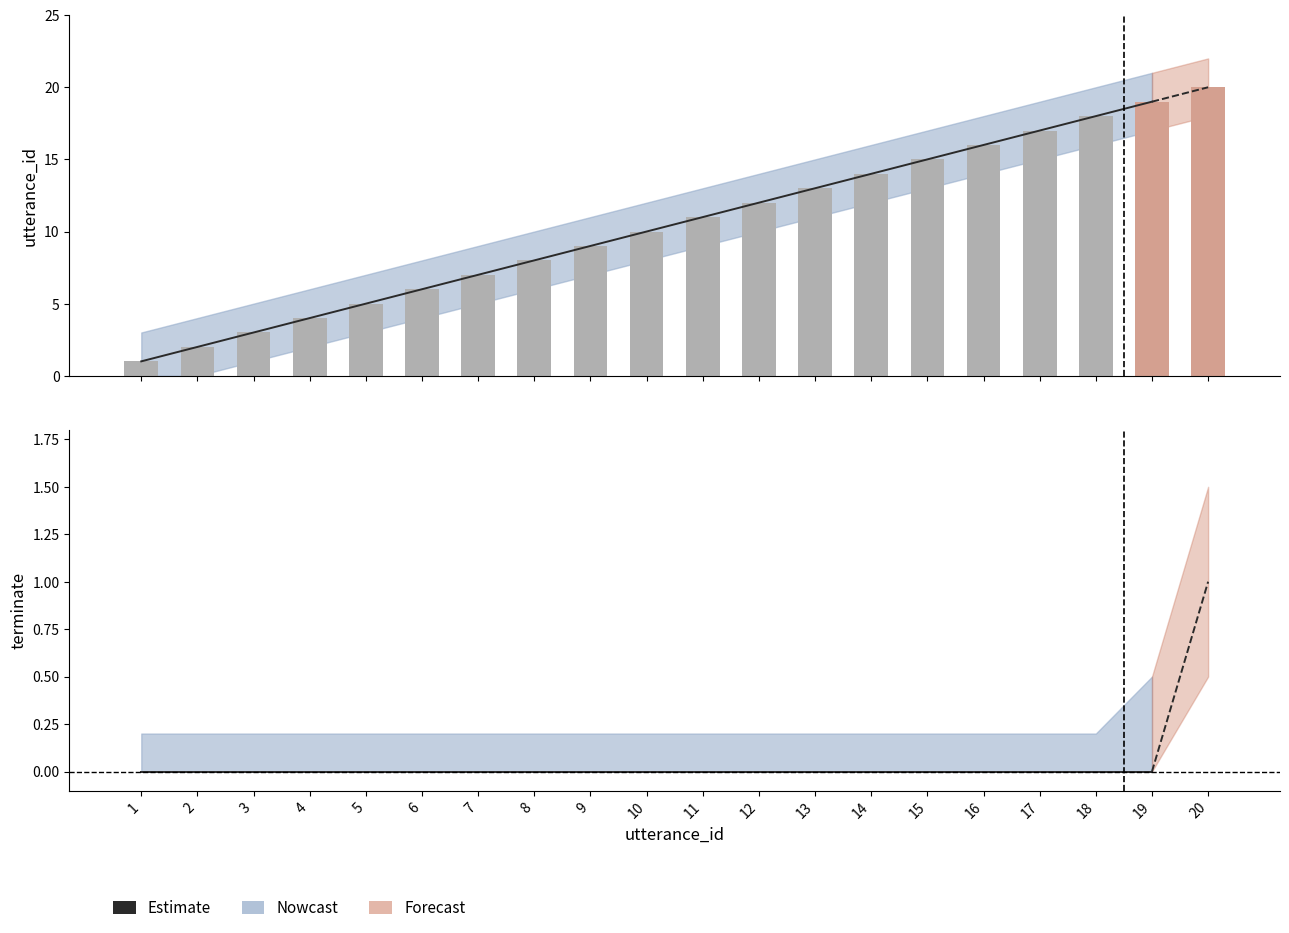

What is the maximum value shown in the chart?

22.0